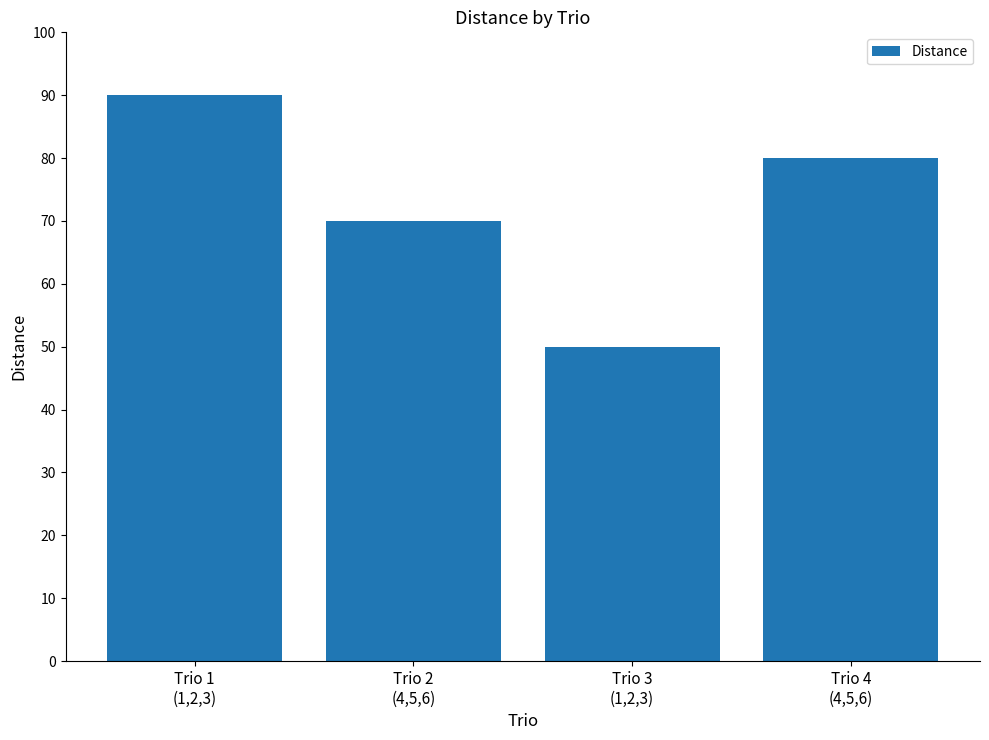

How many bars are there in total?

4